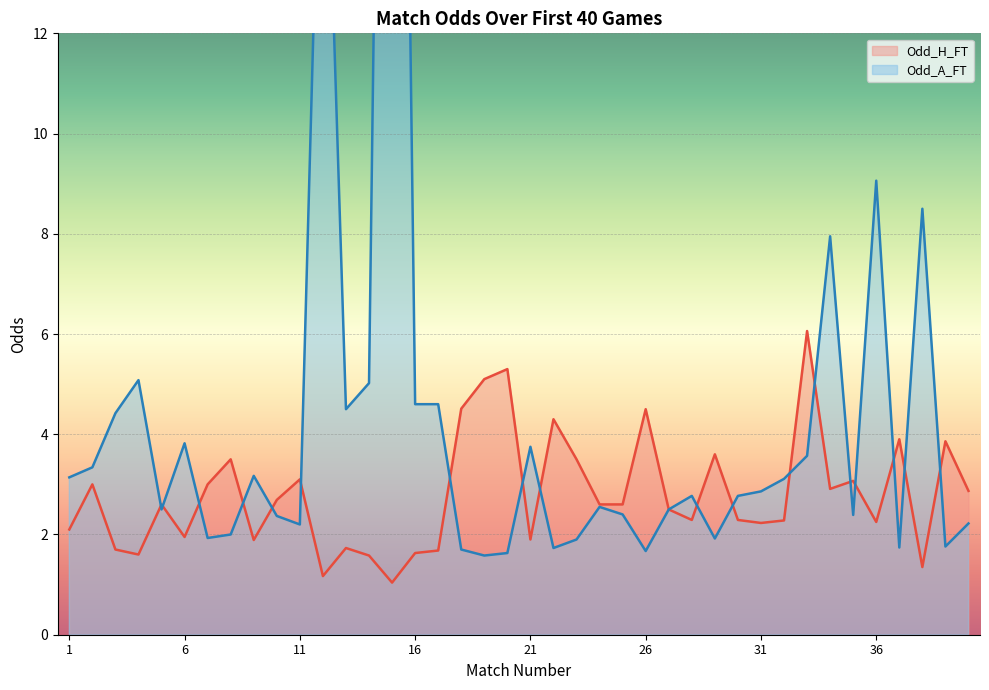

What is the average value of the Odd_A_FT series?

4.6